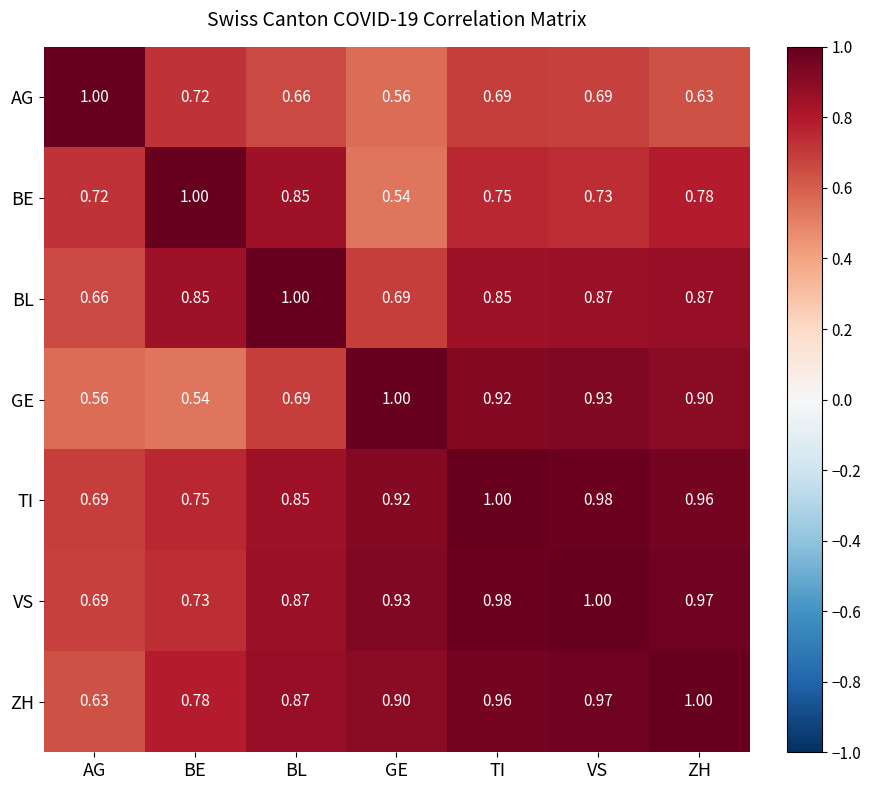

Rank the categories by TI value from highest to lowest.

TI, VS, ZH, GE, BL, BE, AG